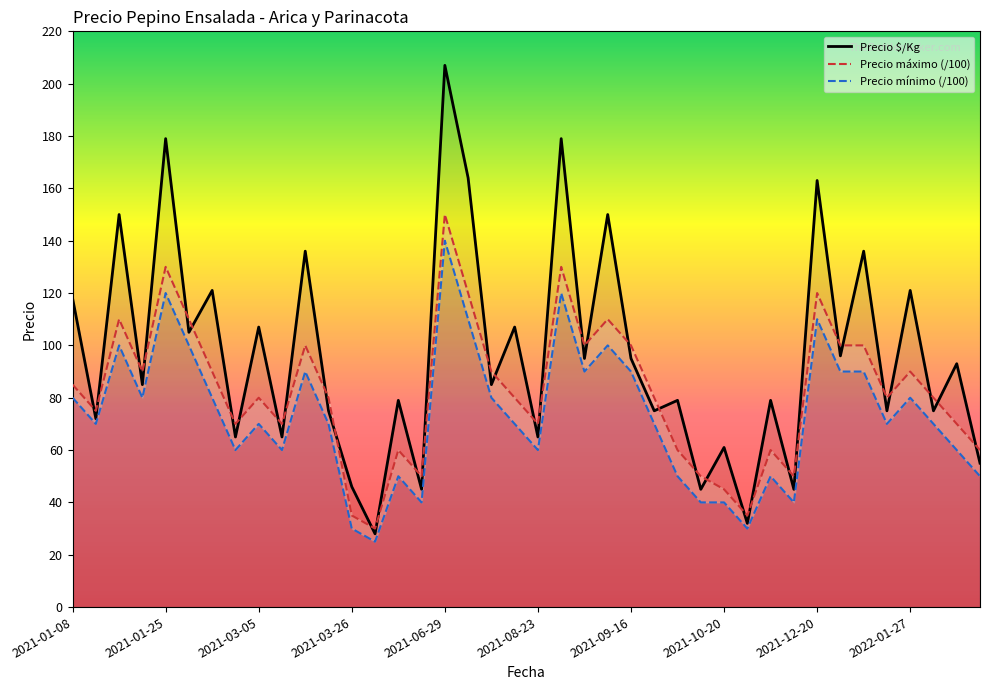

The Precio $/Kg series shows 107 at 2021-03-05. True or false?

True